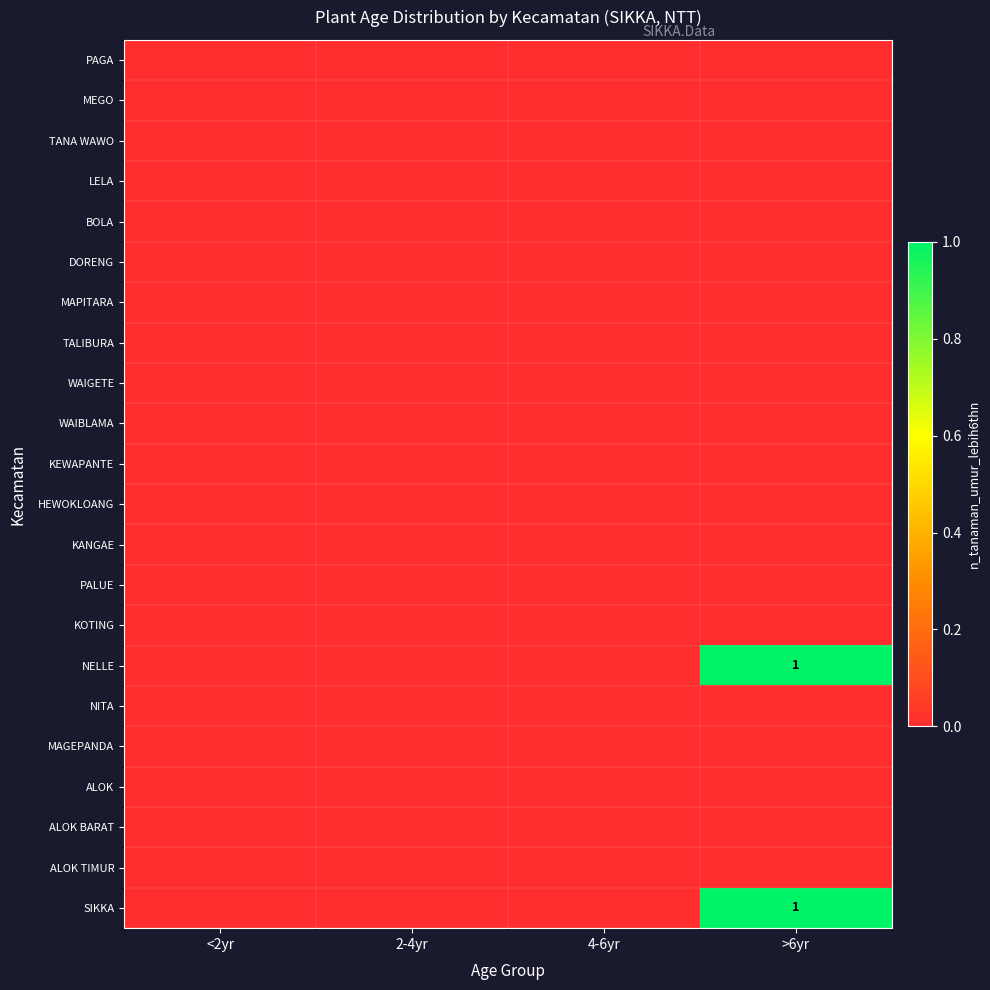

What is the total value across all series at >6yr?

2